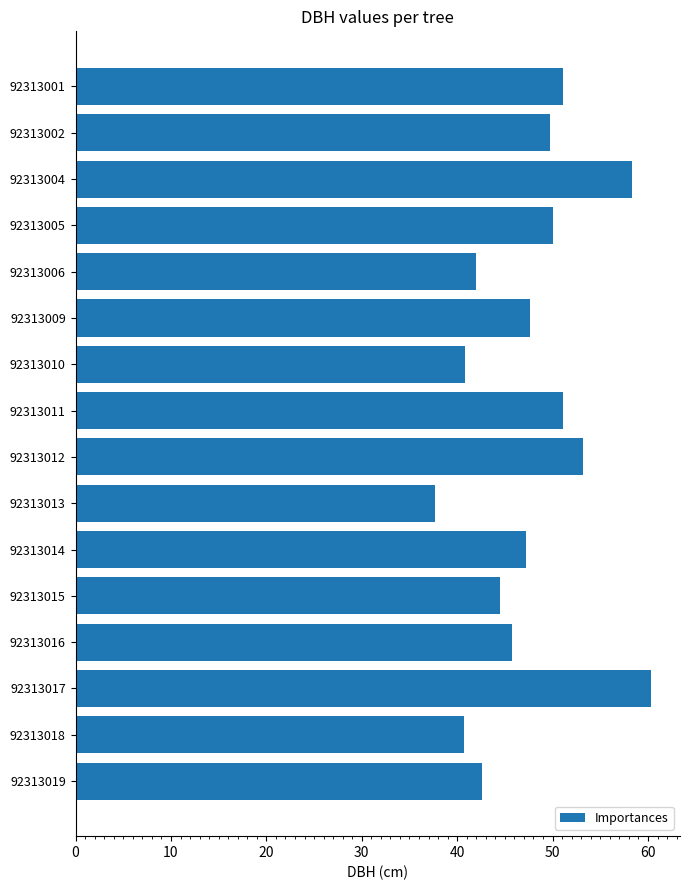

Between 92313018 and 92313004, which is larger?

92313004